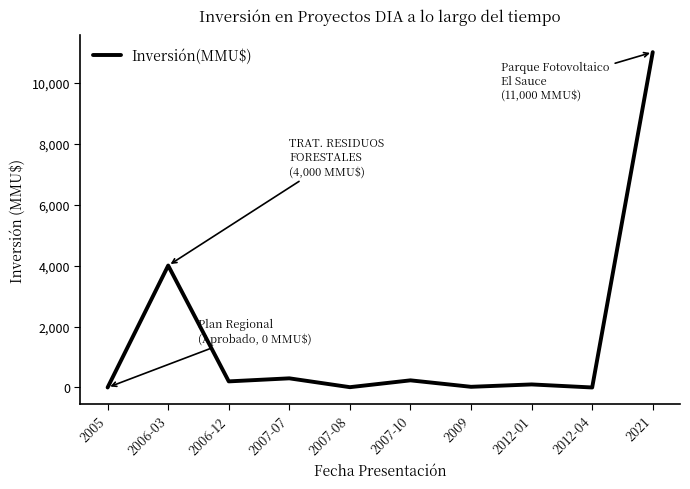

What is the difference between the values at 2006-03 and 2007-07?

3700